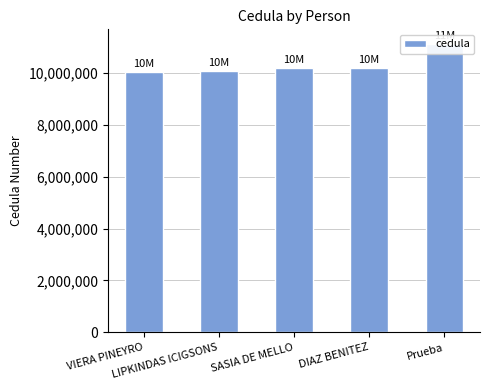

Which label corresponds to the smallest value in the chart?

VIERA PINEYRO